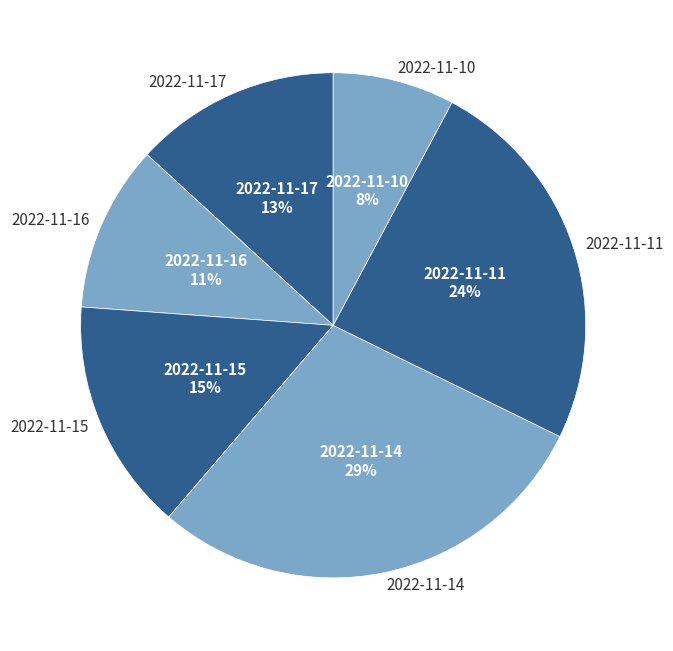

What percentage is the 2022-11-14 slice, to the nearest percent?

29%